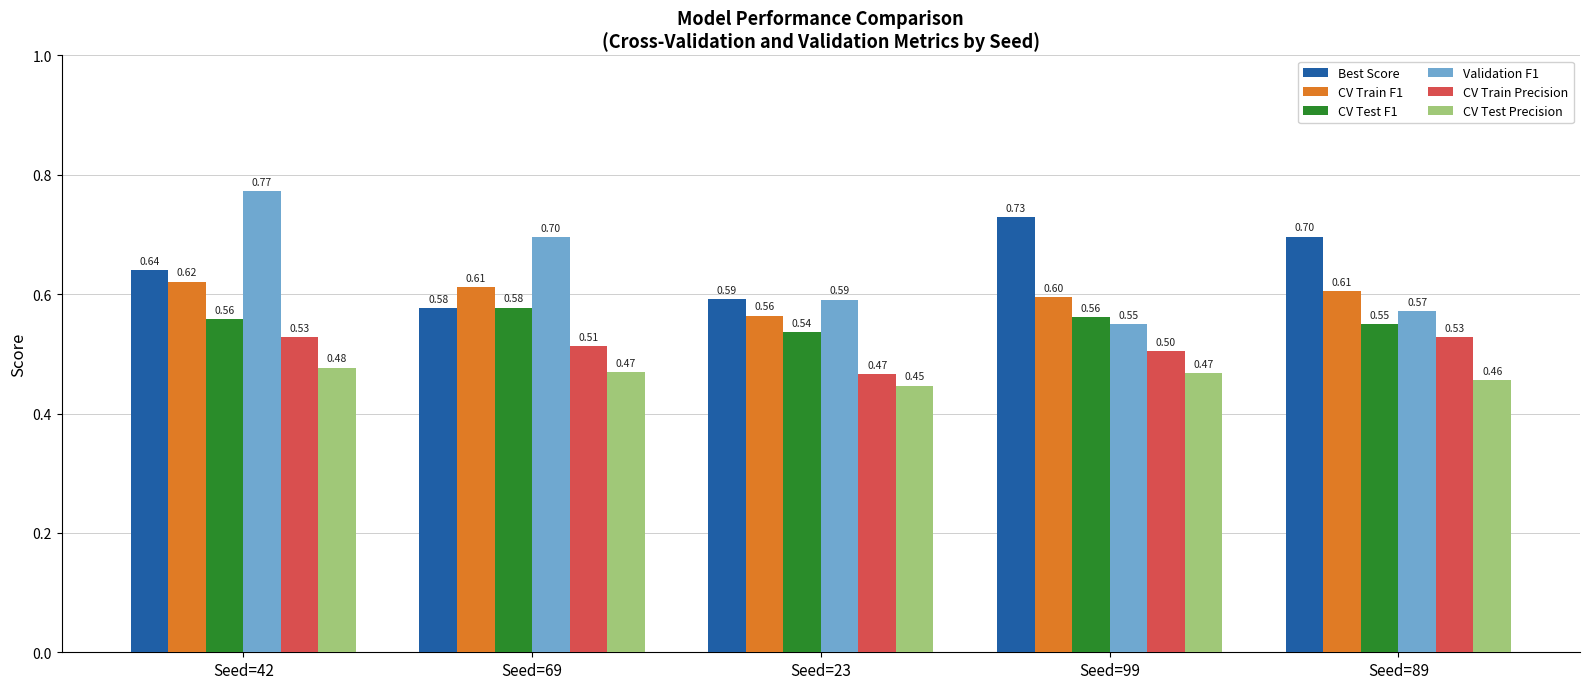

What is the spread (max minus min) of values at Seed=42?

0.3